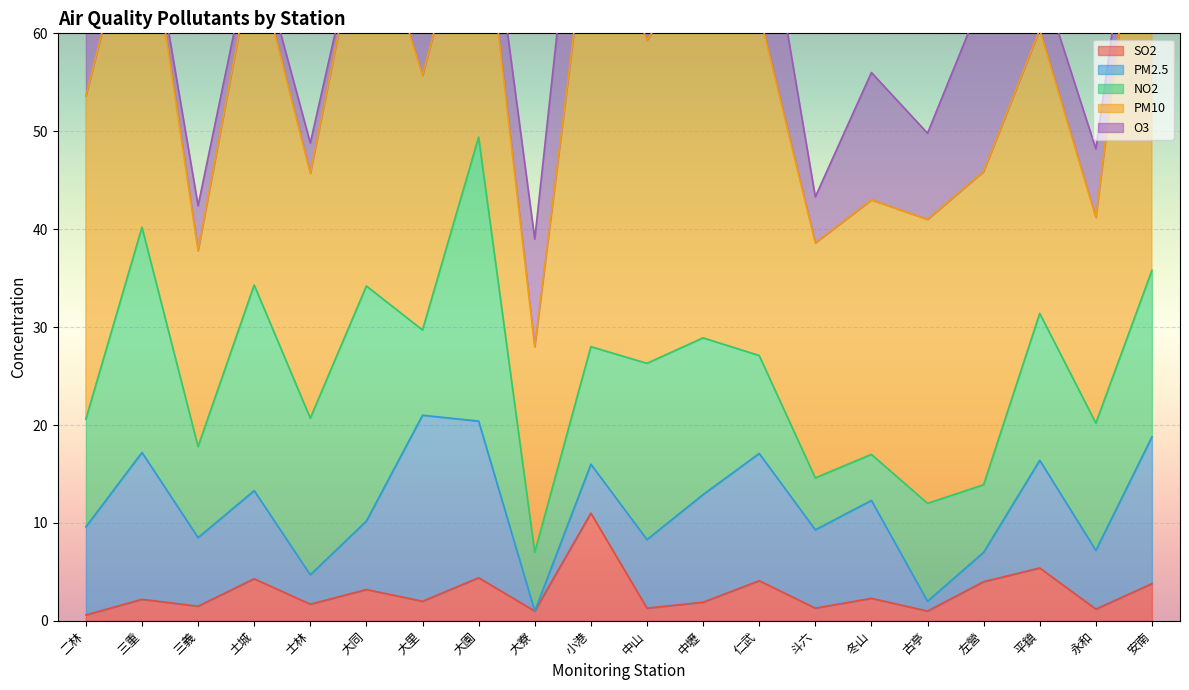

How many data points in PM10 are above 32?

9